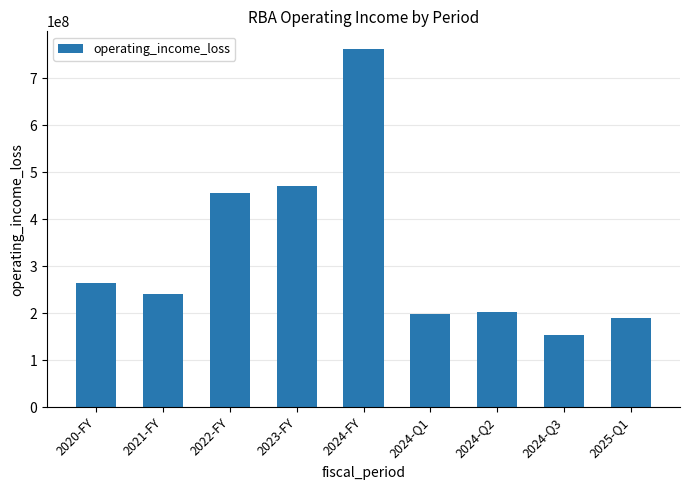

What is the sum of all values?

2934052000